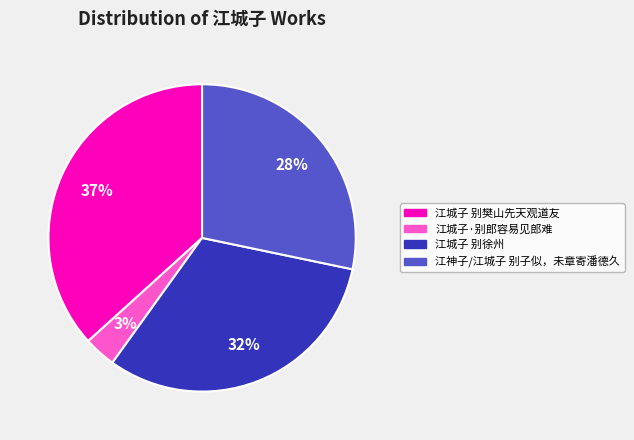

Which has a higher value, 江城子 别徐州 or 江城子·别郎容易见郎难?

江城子 别徐州